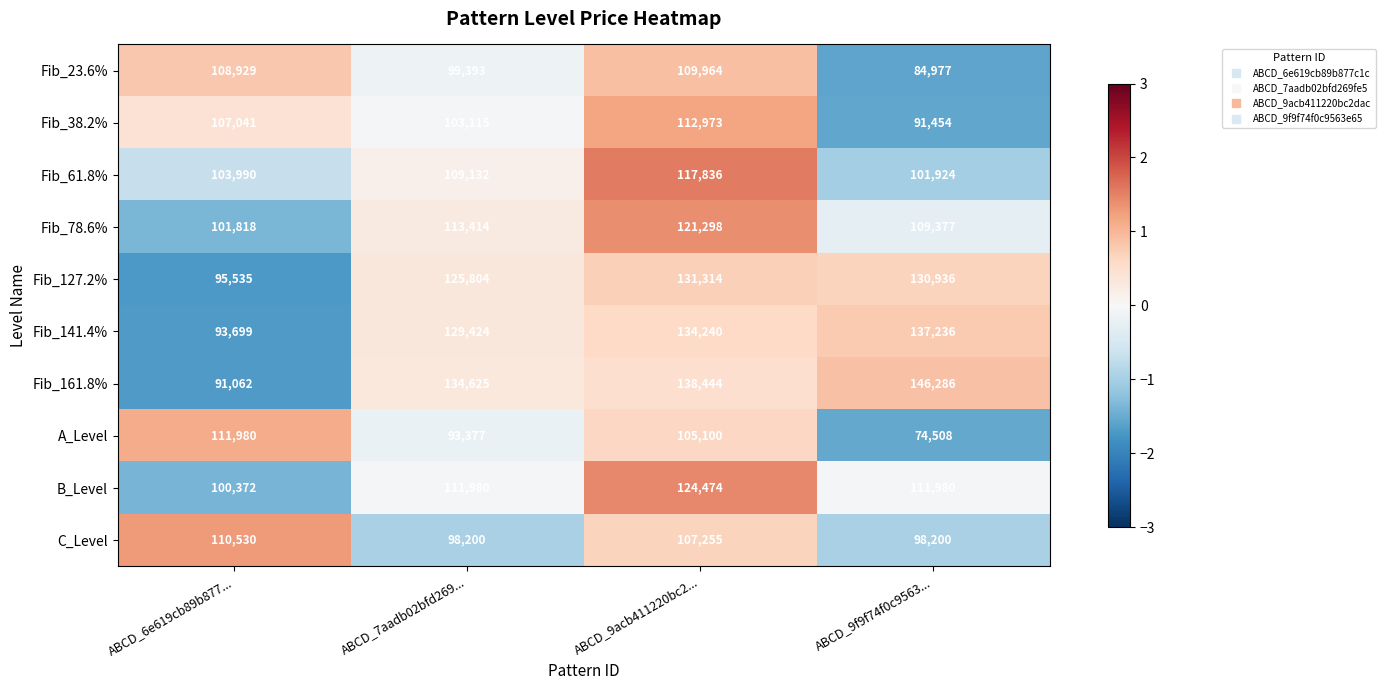

What is the lowest value of the Fib_38.2% series?

91454